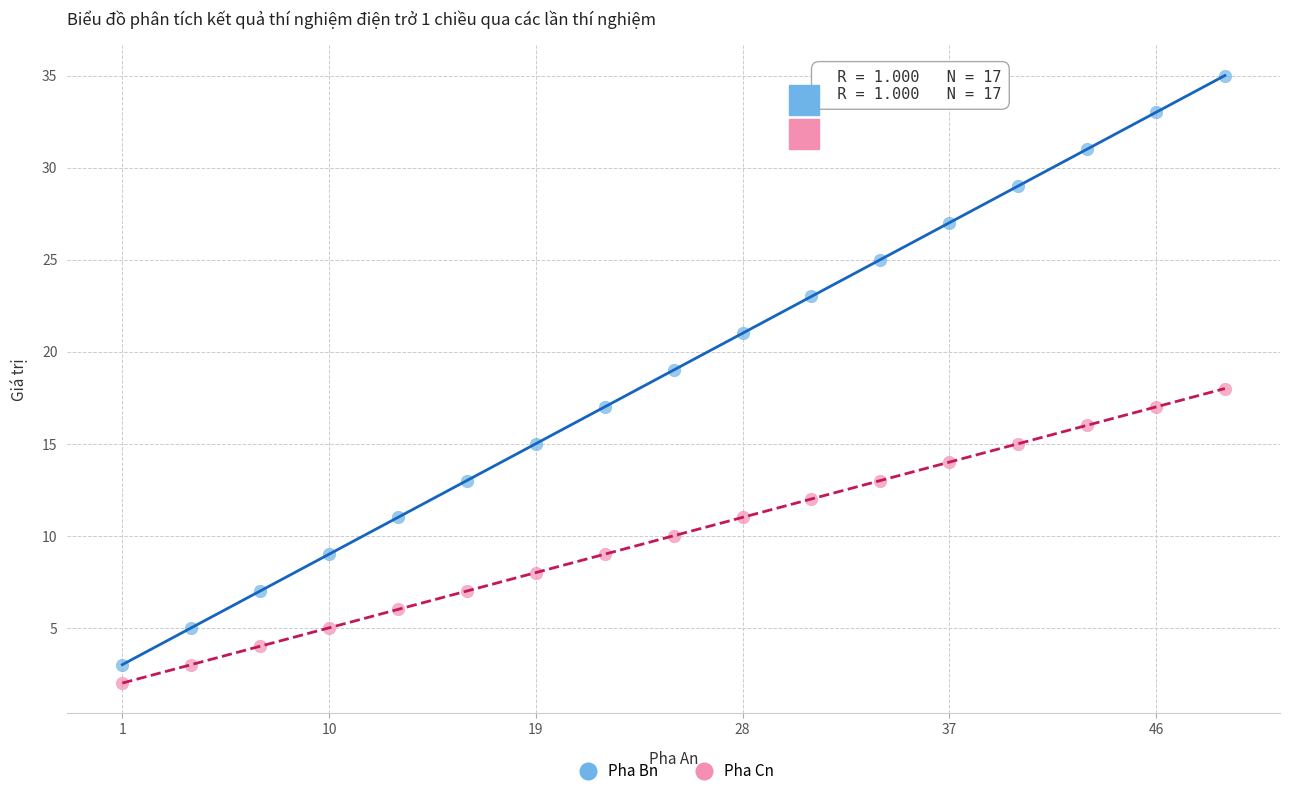

What are all the series names shown in the legend?

Pha Bn, Pha Cn